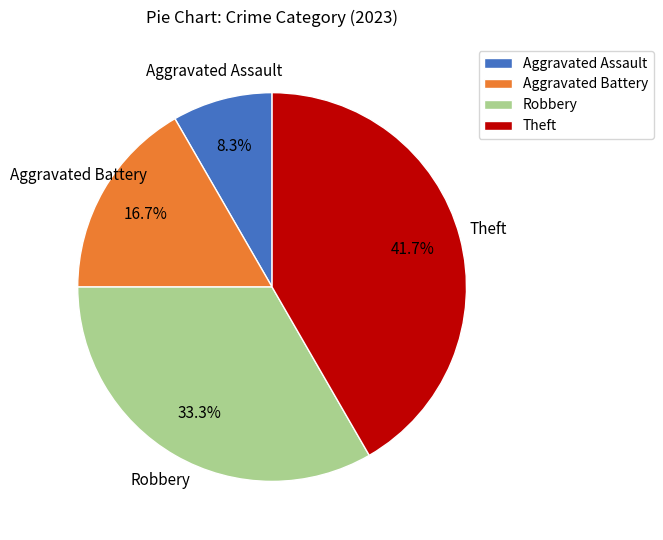

Rank the categories by value from highest to lowest.

Theft, Robbery, Aggravated Battery, Aggravated Assault